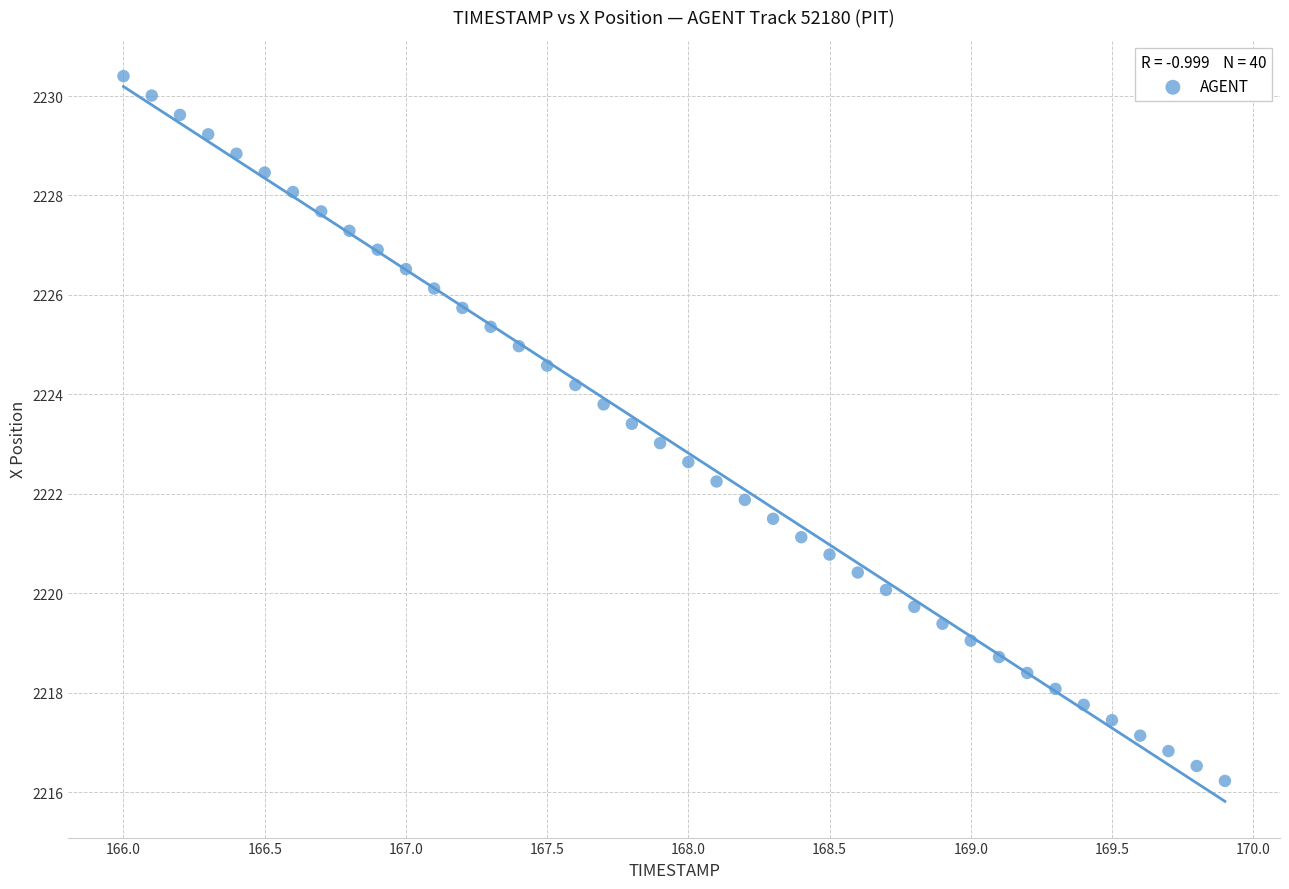

What is the range of Y values (max minus min)?

14.2